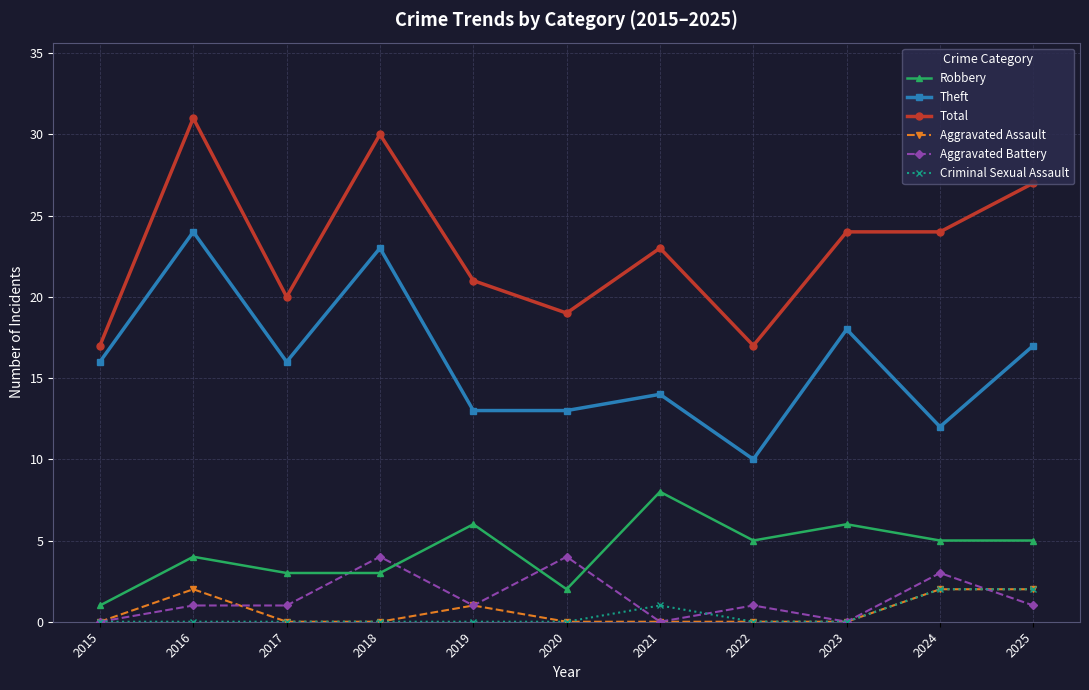

The Aggravated Battery series shows 0 at 2021. True or false?

True